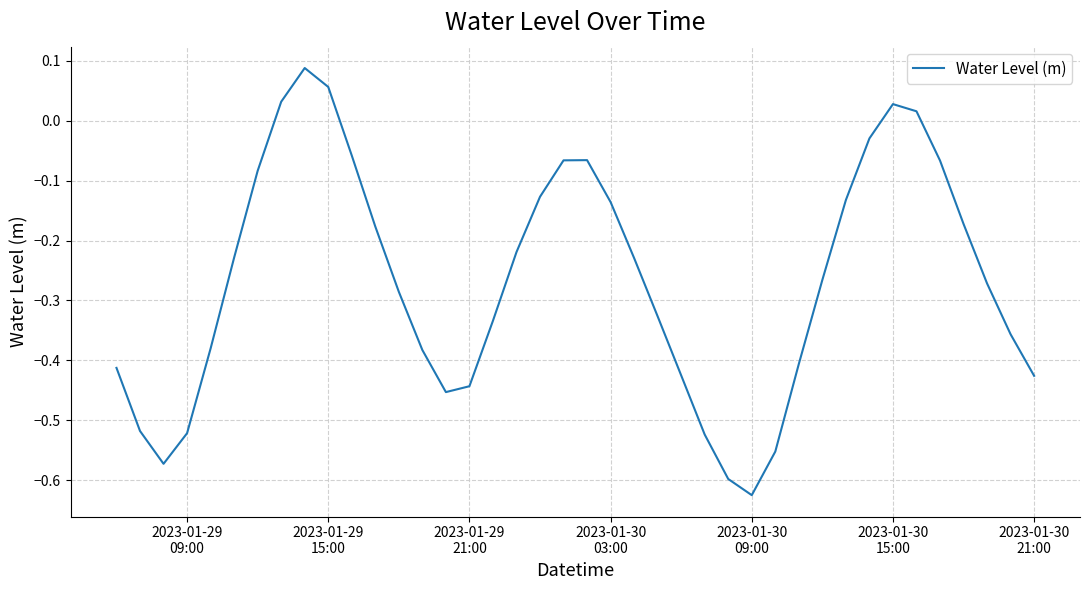

What is the difference between the maximum and minimum values?

0.7